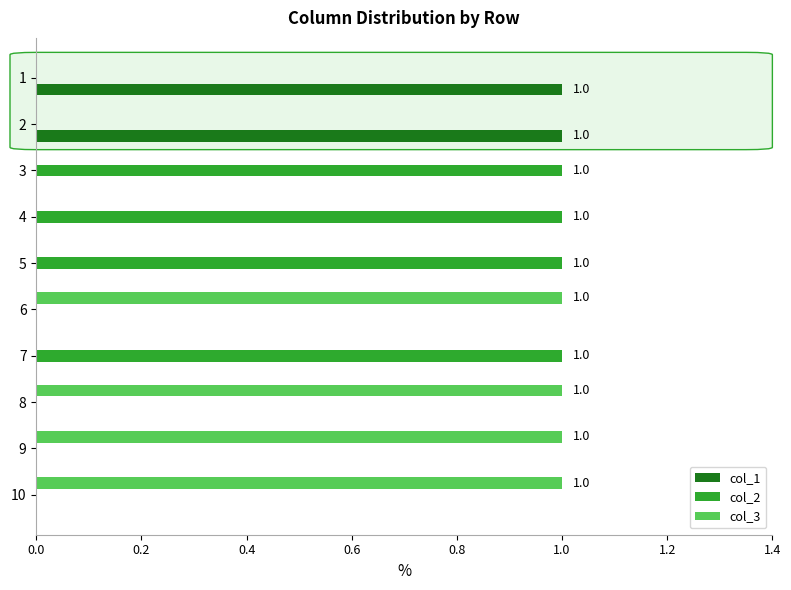

True or false: col_1 has a value of -1 at 7.

False